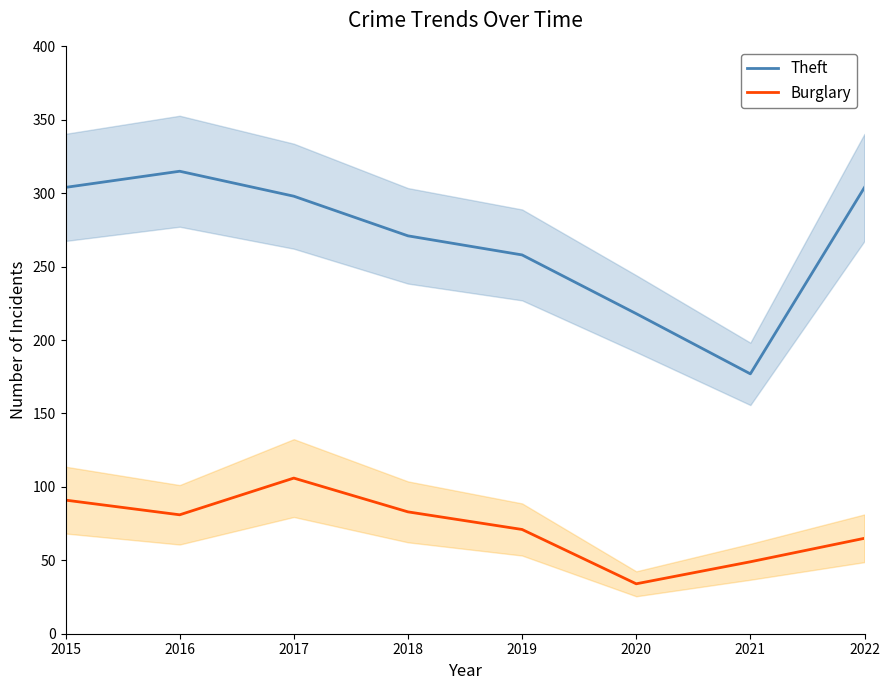

List the series in order of their overall mean, highest first.

Theft, Burglary